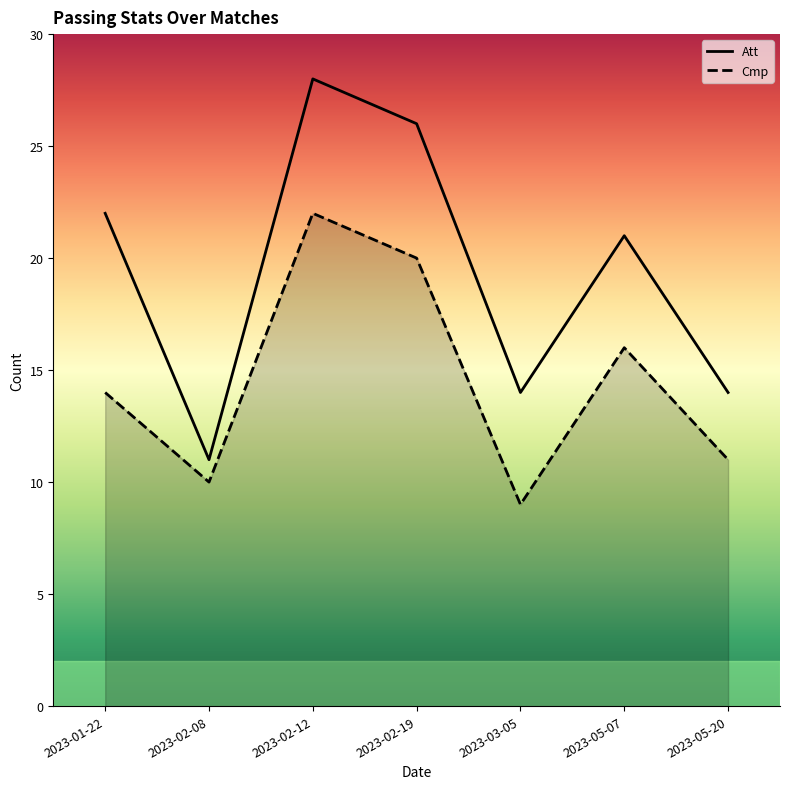

What is the label of the 6th point from the left?

2023-05-07